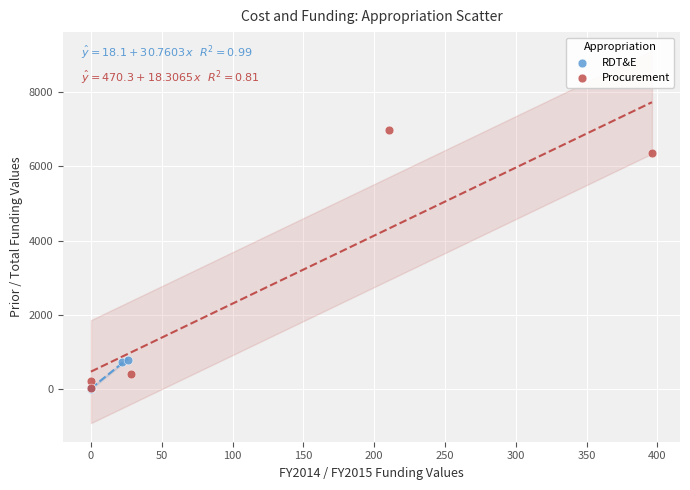

What are all the series names shown in the legend?

RDT&E, Procurement